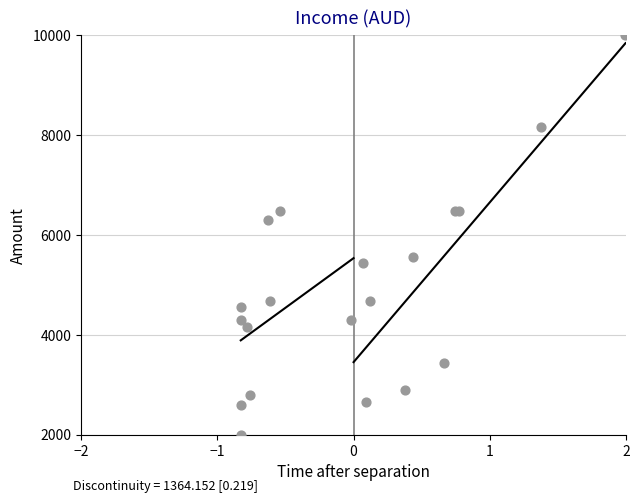

What Y value in the scatter plot is closest to 6000?

6298.6